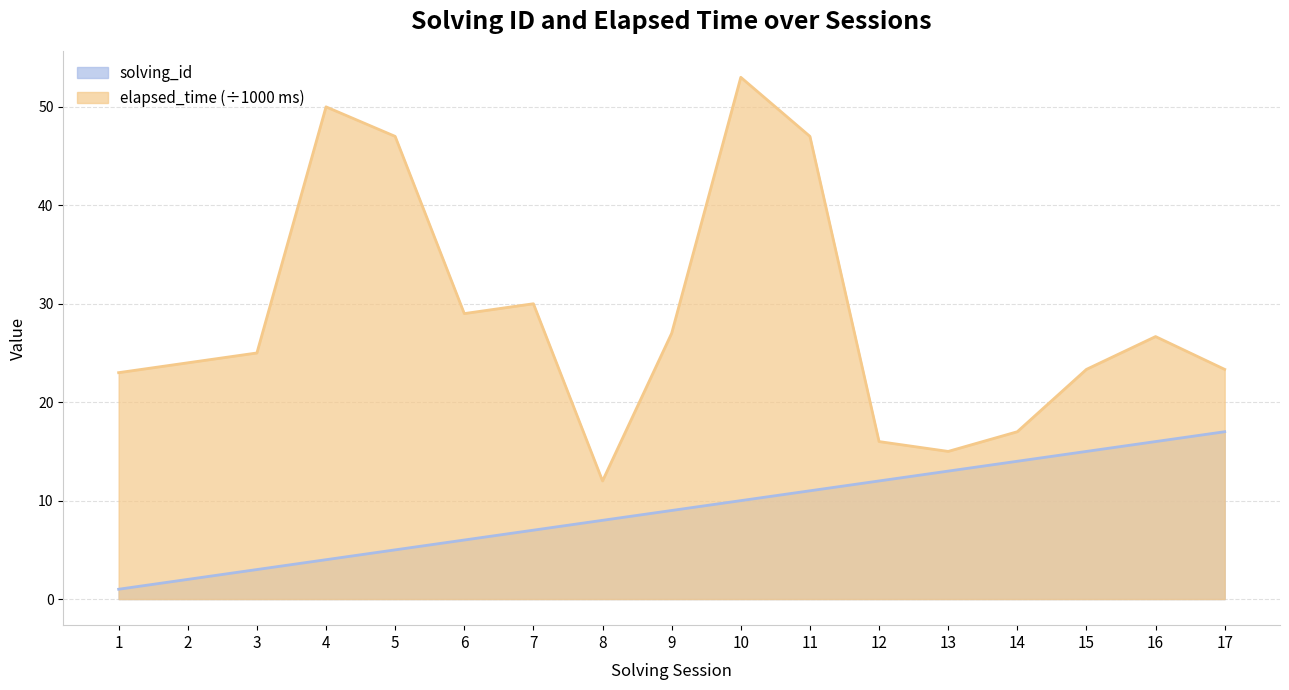

What is the total value across all series at 13?

28.0